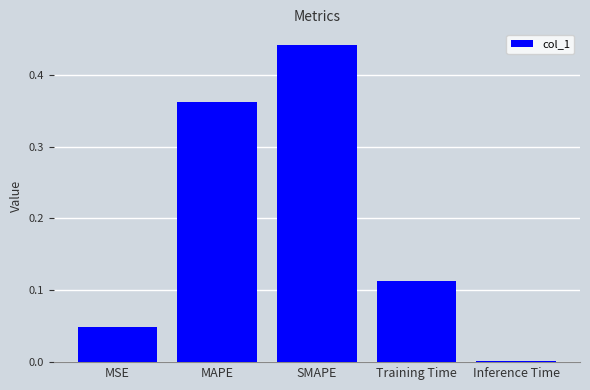

Which has a higher value, MAPE or MSE?

MAPE